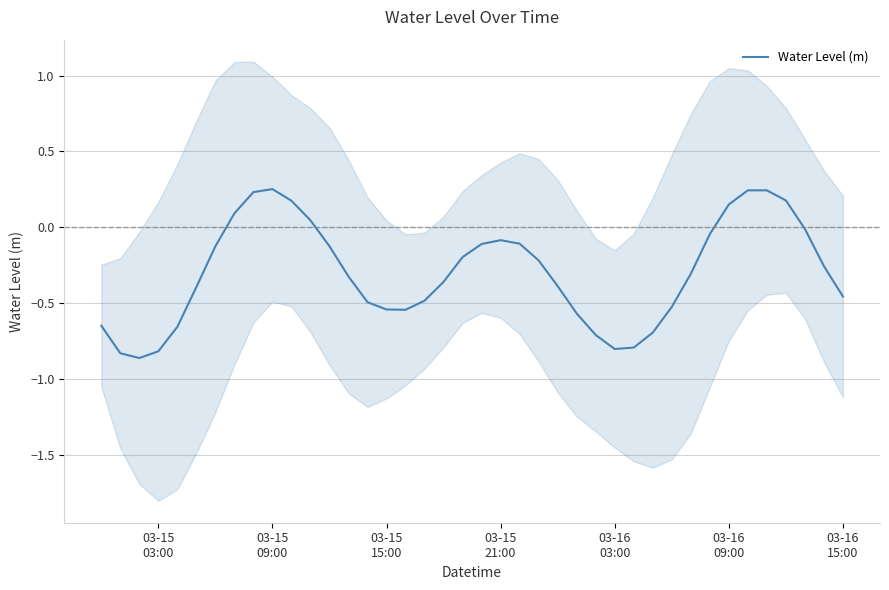

How many lines are shown in the chart?

1